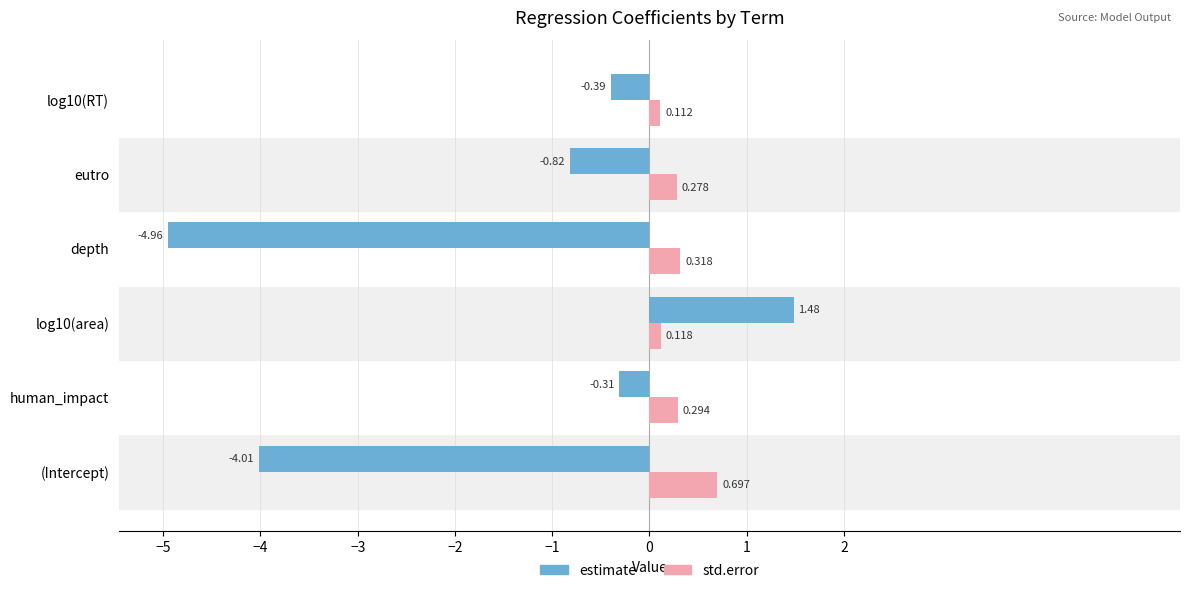

What are all the series names shown in the legend?

estimate, std.error